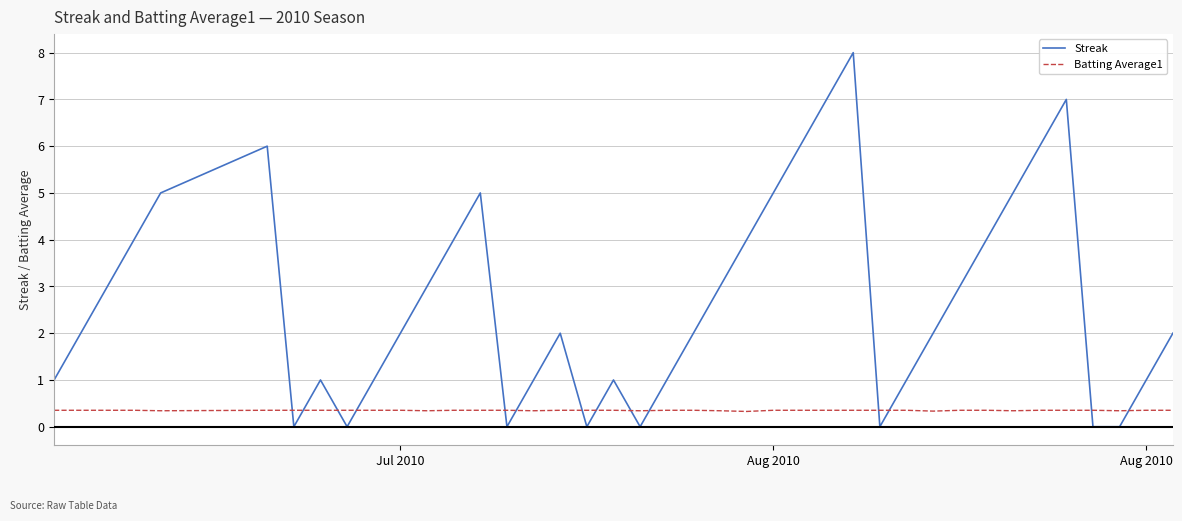

What are all the series names shown in the legend?

Streak, Batting Average1